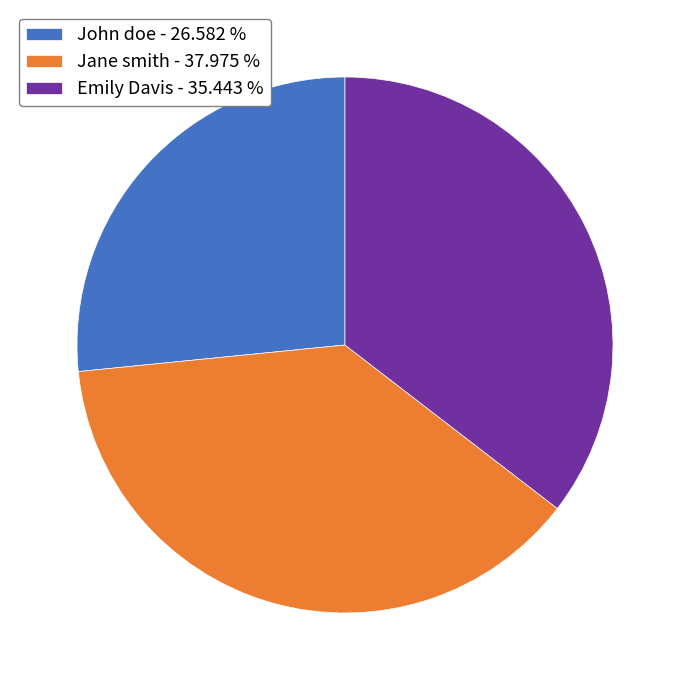

Is Emily Davis - 35.443 % the majority of the pie?

No